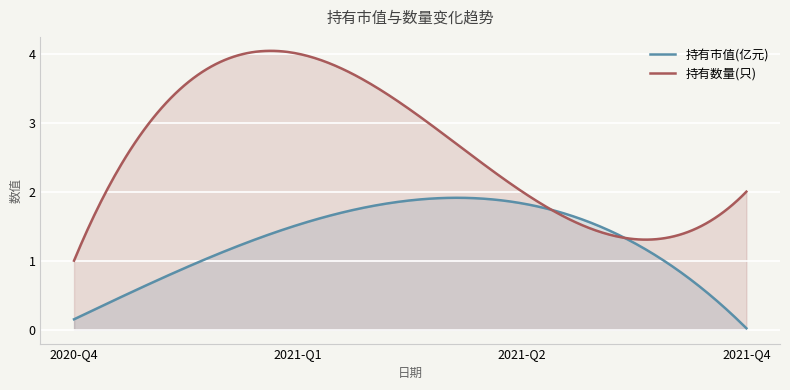

Reading right to left, transcribe all the data shown in this chart.

持有市值(亿元): 0.0	1.8	1.5	0.1
持有数量(只): 2.0	2.0	4.0	1.0